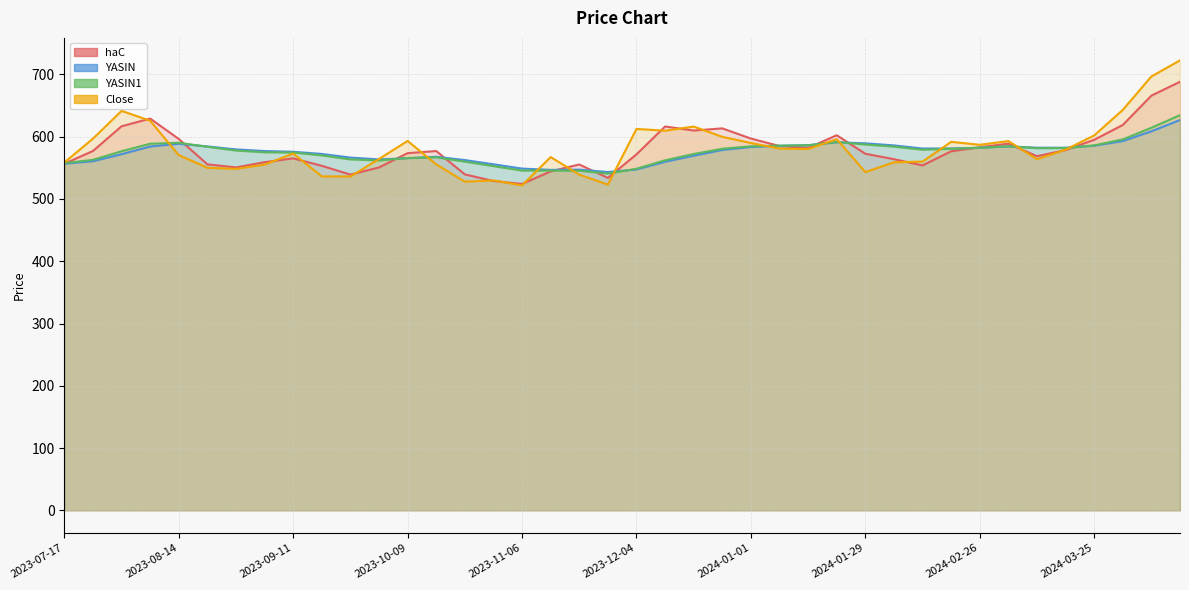

What is the approximate value of Close at 2024-04-08?

696.8